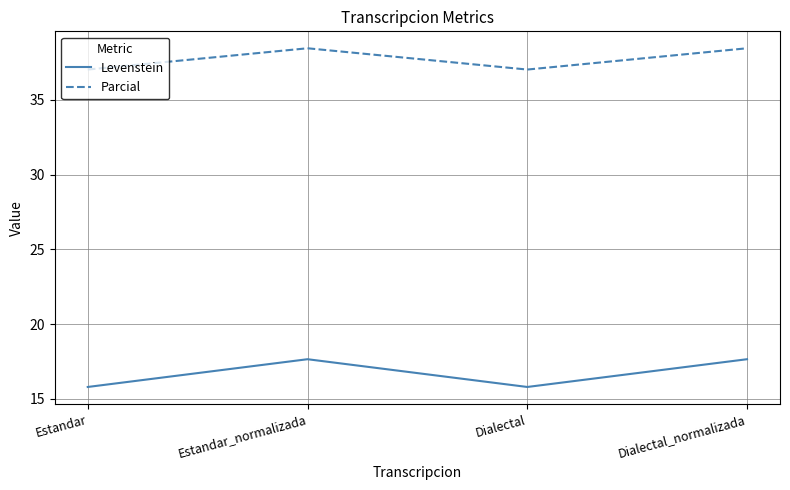

Rank the series at Estandar_normalizada from highest to lowest value.

Parcial, Levenstein